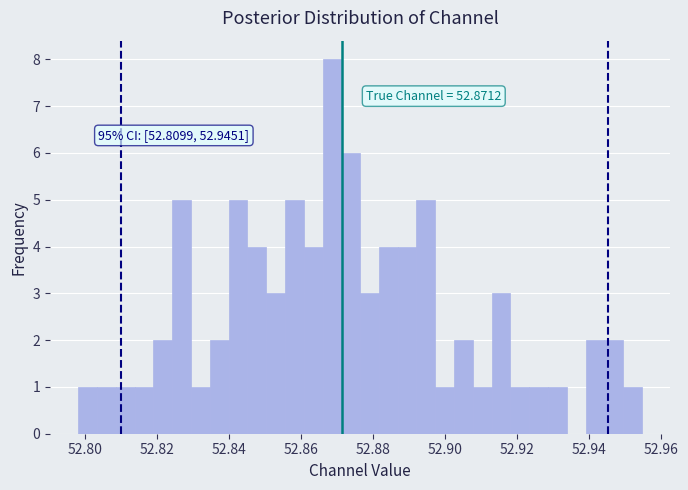

Read against the x-axis, roughly where is the centre of the tallest bar?

52.868